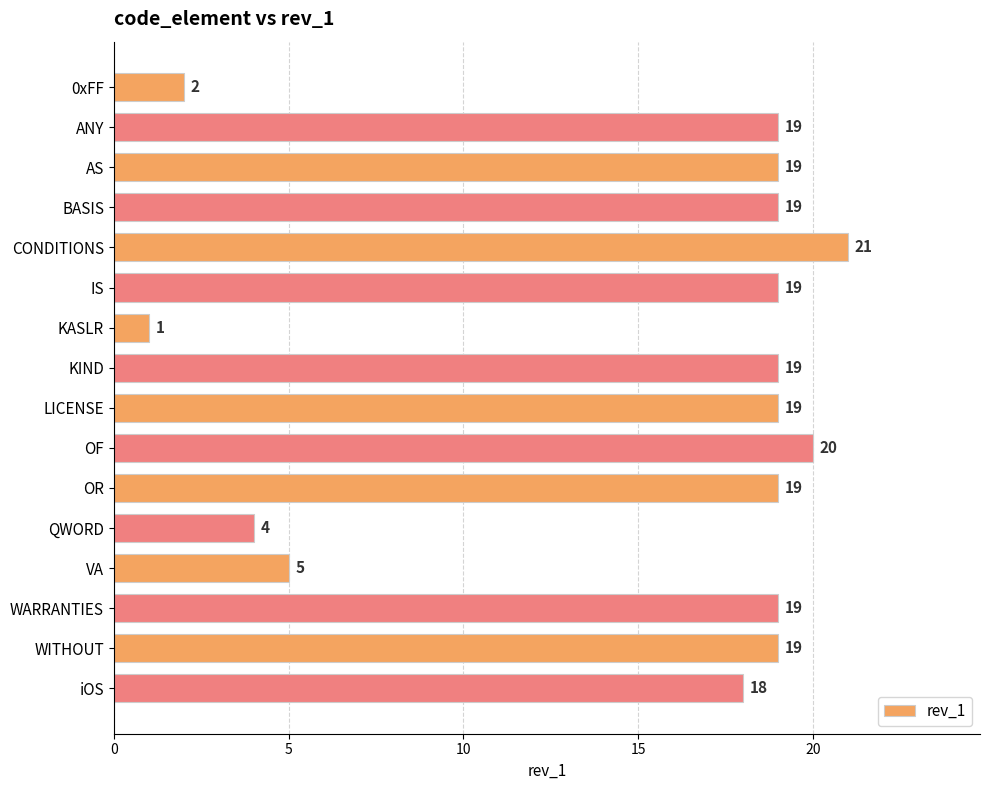

What is the value of the 10th bar from the top?

20